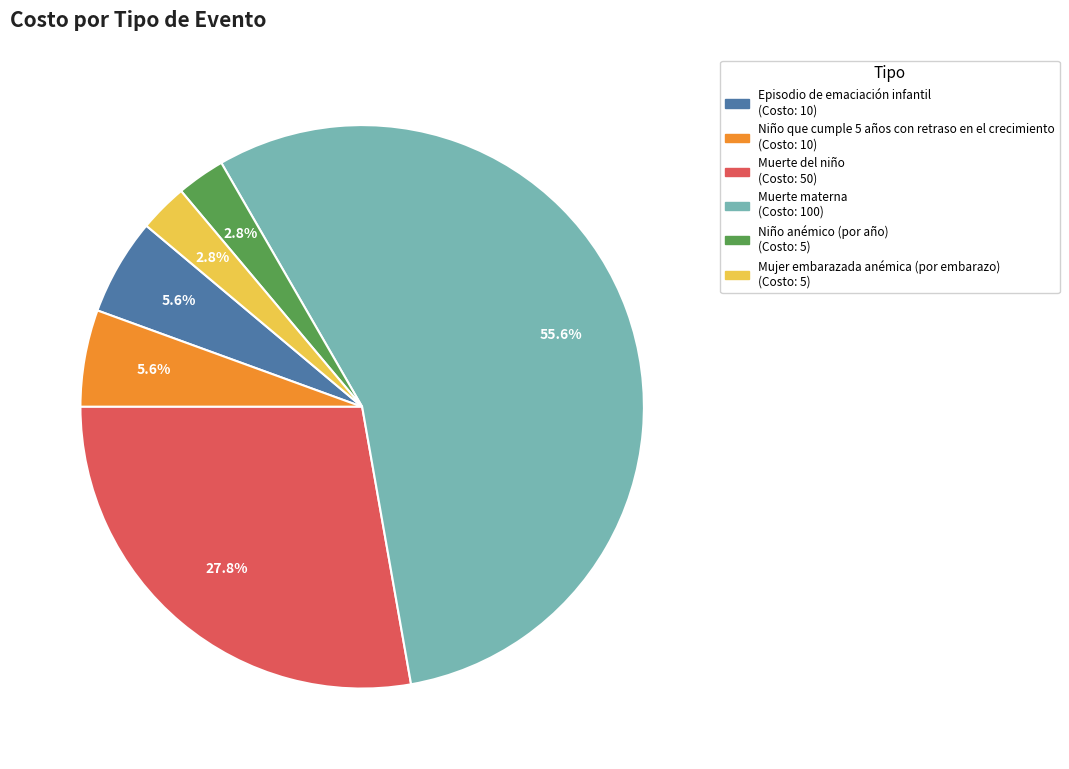

Does Episodio de emaciación infantil account for over 50% of the chart?

No